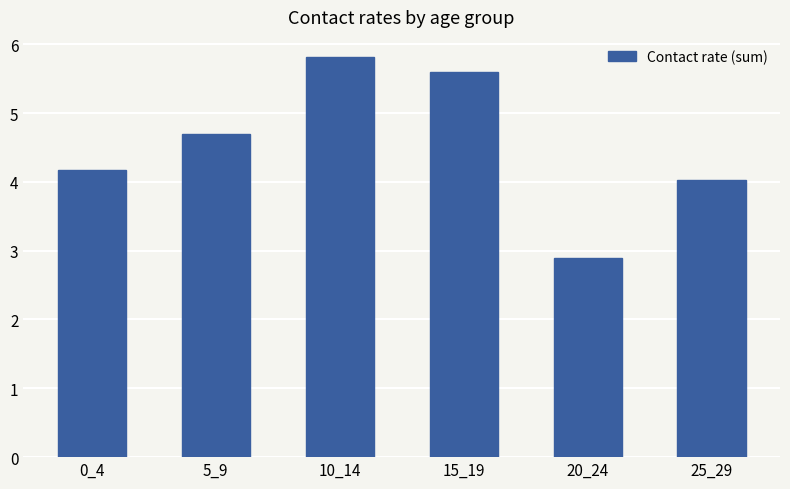

Is it true that the value at 10_14 is 3.4?

False